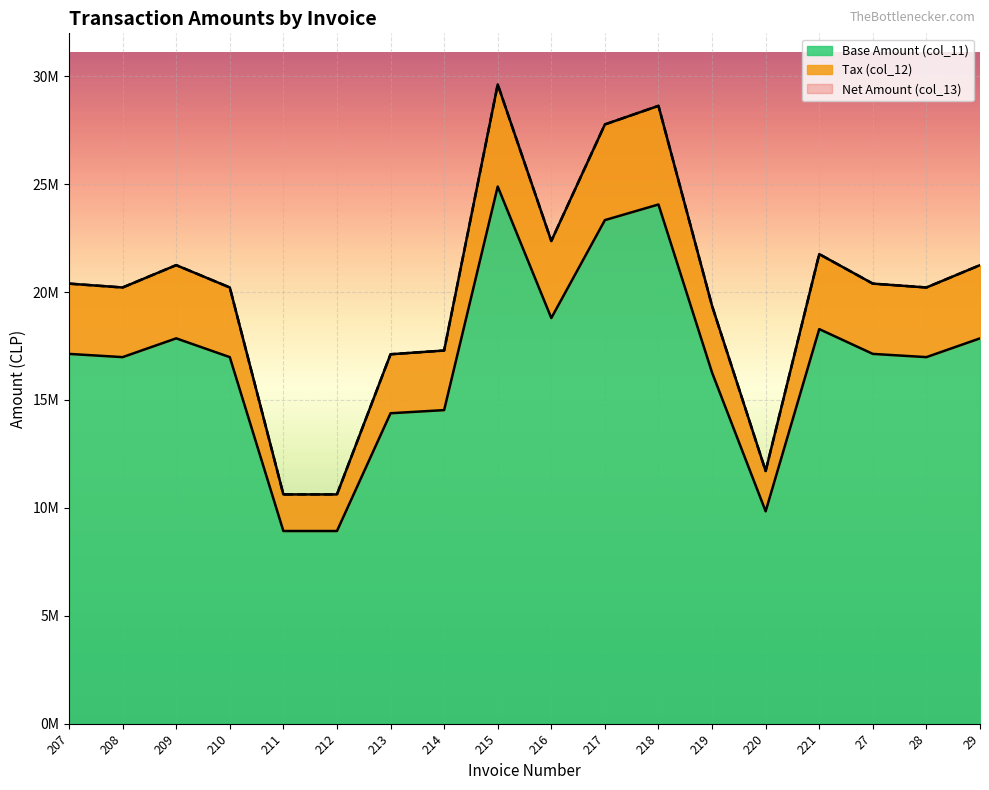

How many distinct data groups are displayed?

3